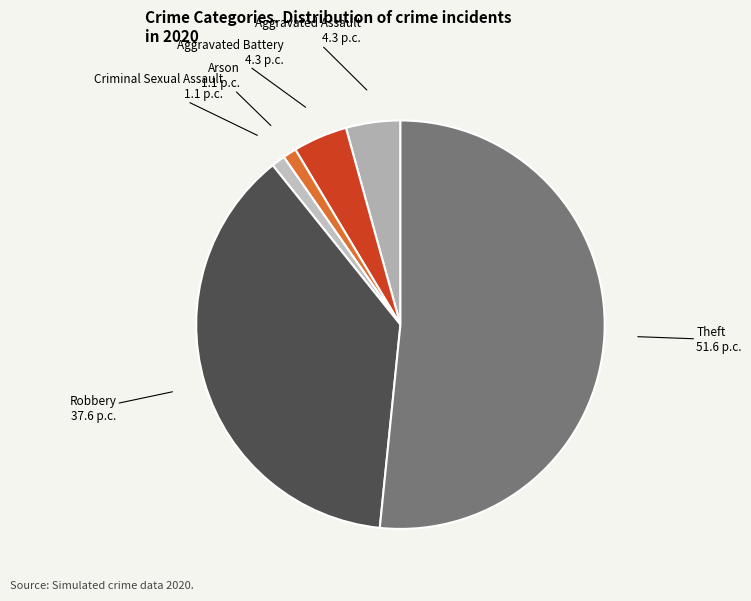

How many slices are in this pie chart?

6